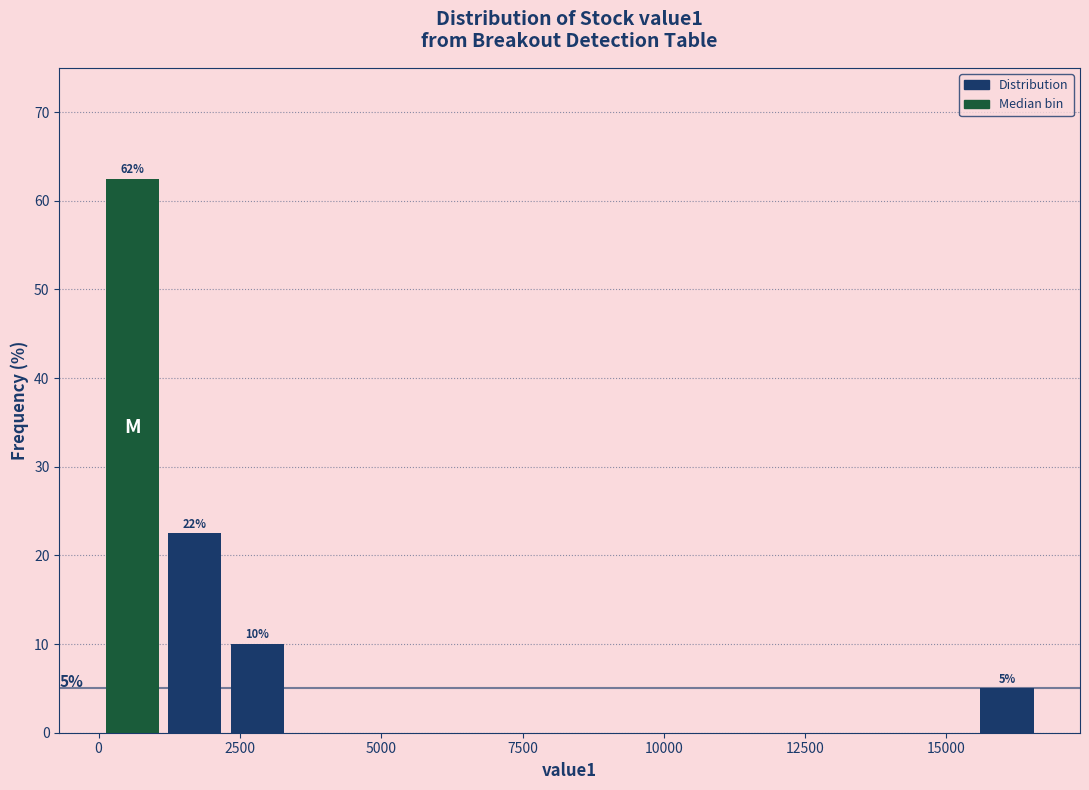

Around what value on the x-axis is the tallest bar? Give the approximate position of its centre, as read against the axis.

500